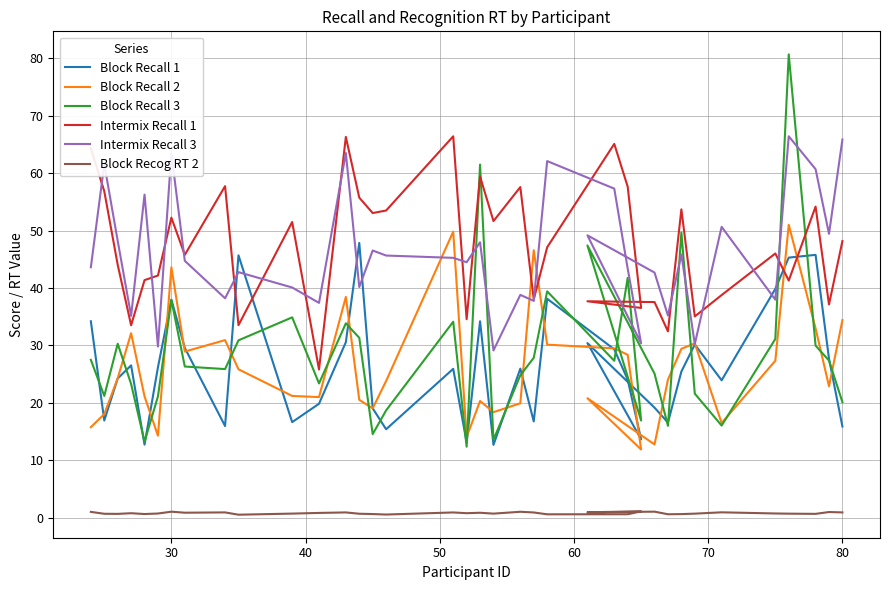

True or false: Block Recall 1 and Block Recall 3 cross at least once.

True